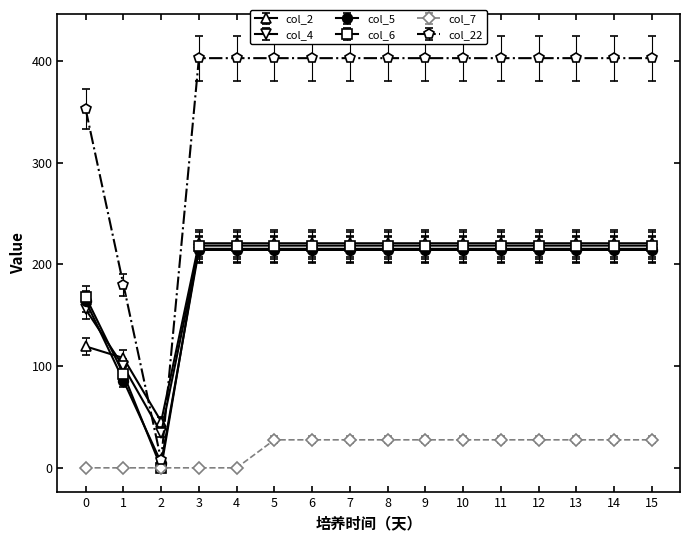

The value of col_5 at 11 is 214.2. True or false?

True